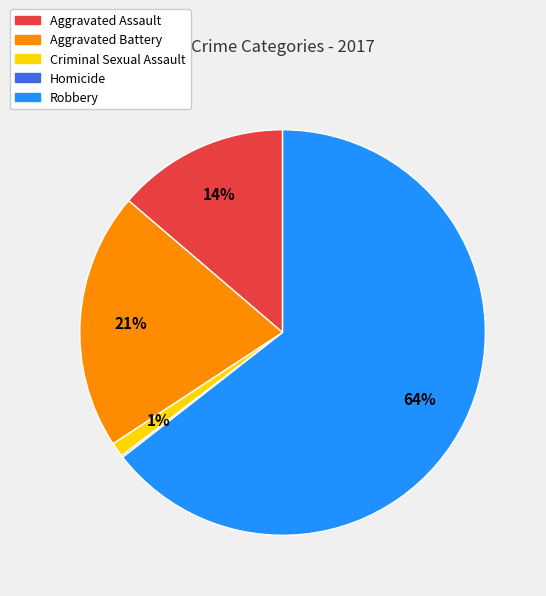

Approximately how many times larger is the value at Aggravated Battery compared to Aggravated Assault?

1.5